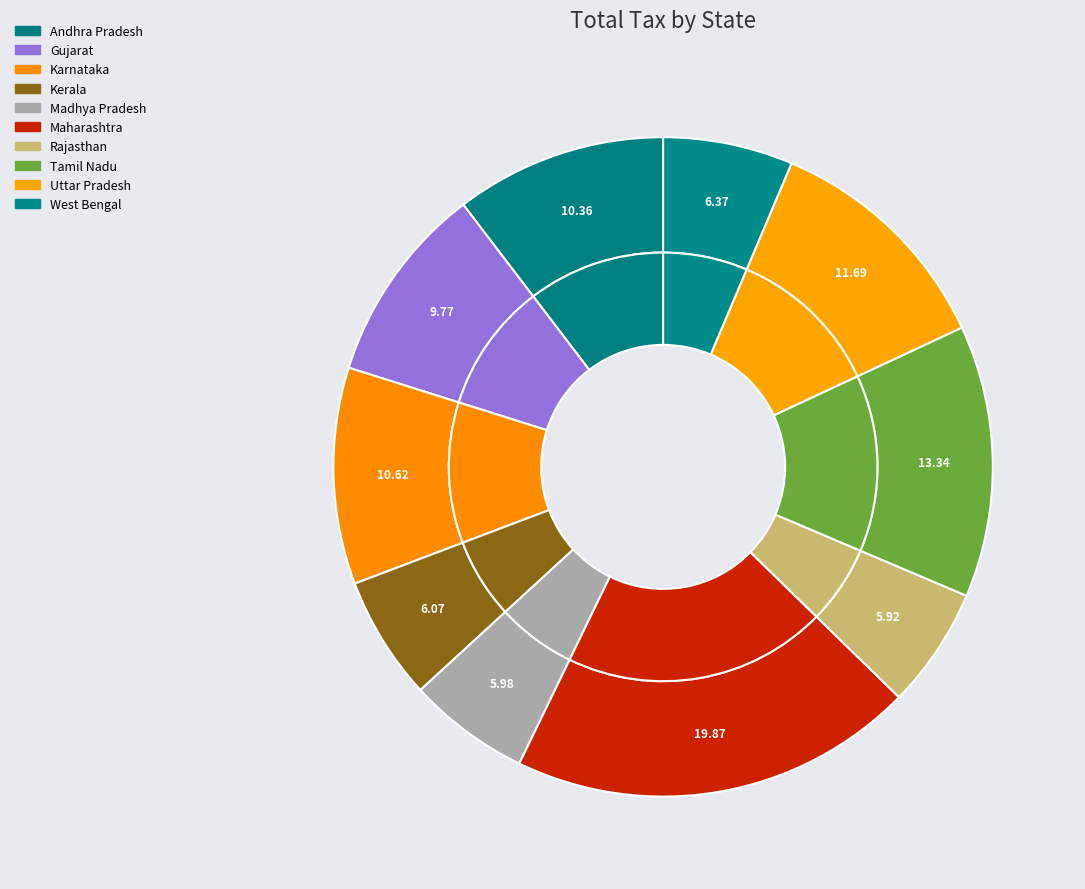

Rank the categories by value from highest to lowest.

Maharashtra, Tamil Nadu, Uttar Pradesh, Karnataka, Andhra Pradesh, Gujarat, West Bengal, Kerala, Madhya Pradesh, Rajasthan